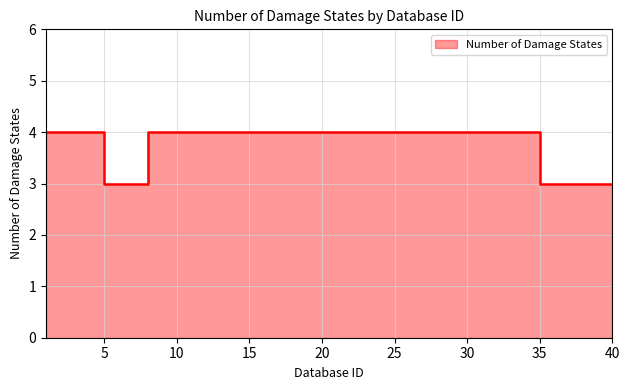

Reading left to right, extract all data points from this chart.

1=4	2=4	3=4	4=4	5=3	6=3	7=3	8=4	9=4	10=4	11=4	12=4	13=4	14=4	15=4	16=4	17=4	18=4	19=4	20=4	21=4	22=4	23=4	24=4	25=4	26=4	27=4	28=4	29=4	30=4	31=4	32=4	33=4	34=4	35=3	36=3	37=3	38=3	39=3	40=3